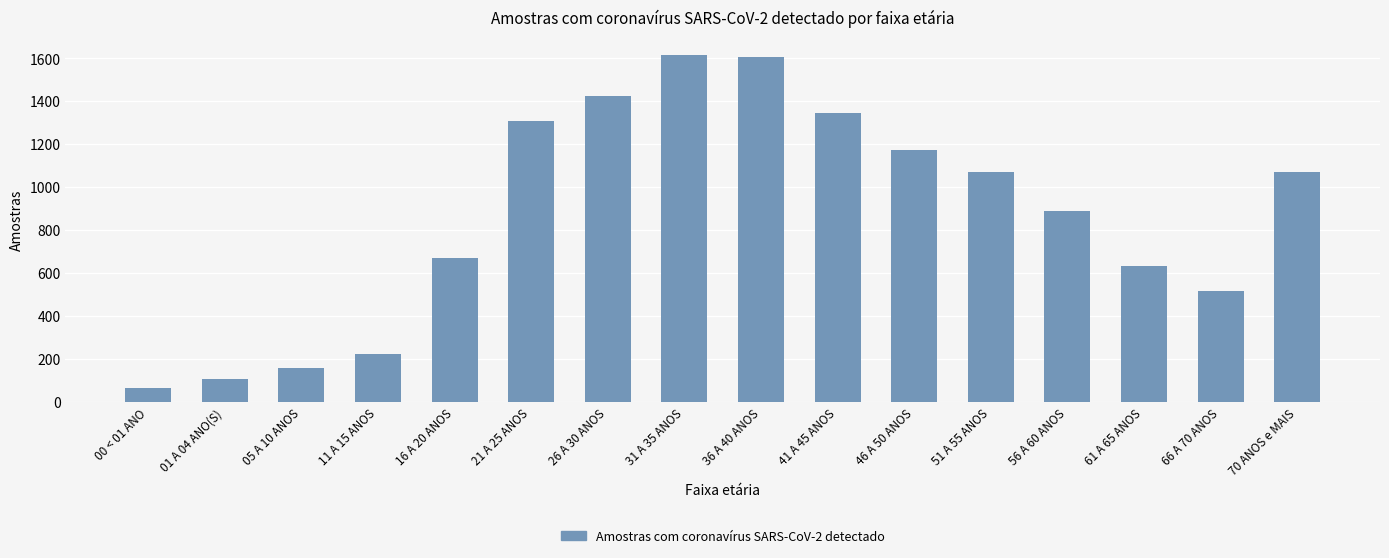

What is the label of the 13th bar from the right?

11 A 15 ANOS